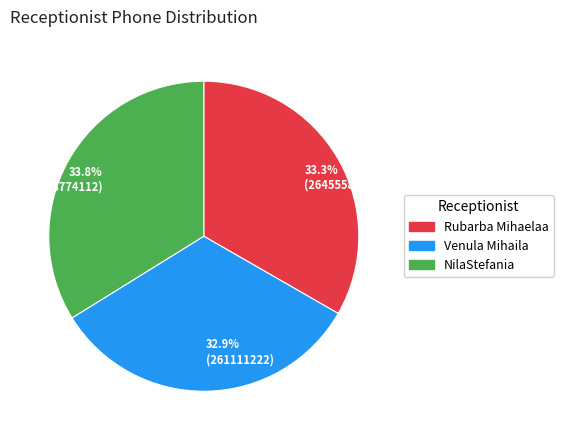

Does 32.9% (261111222) account for over 50% of the chart?

No